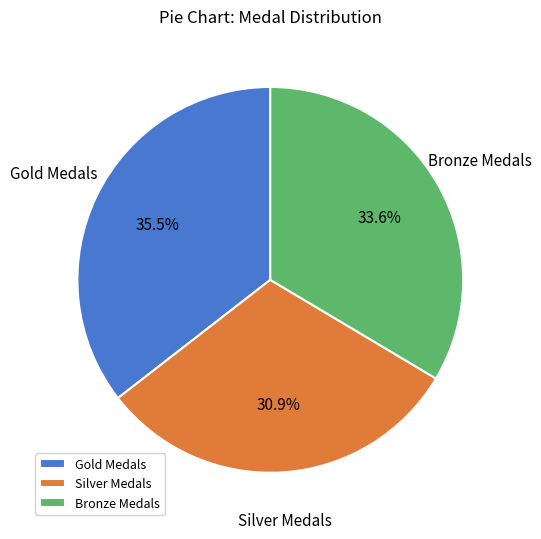

Does Silver Medals account for over 50% of the chart?

No